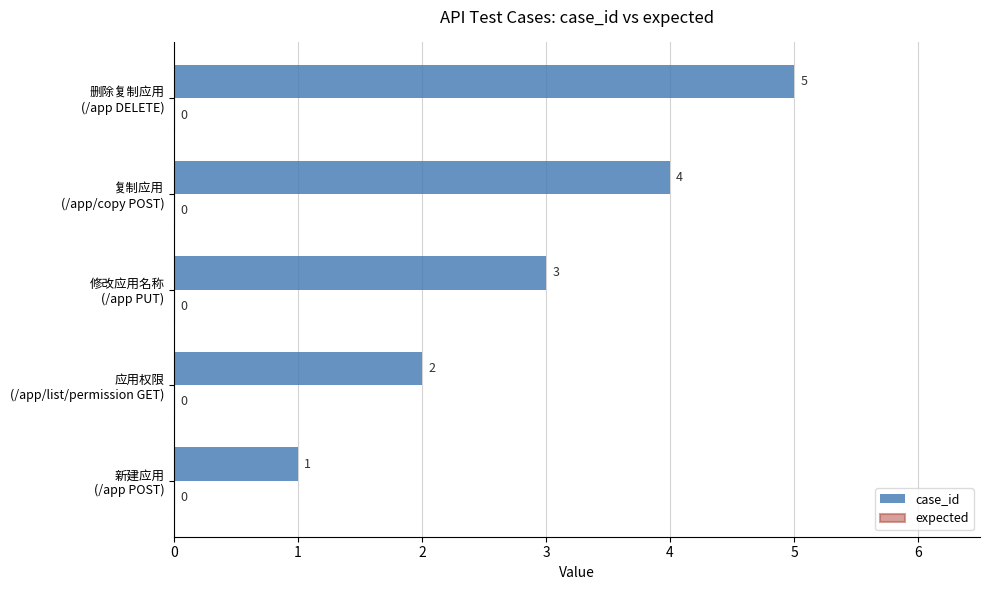

What is the maximum value shown in the chart?

5